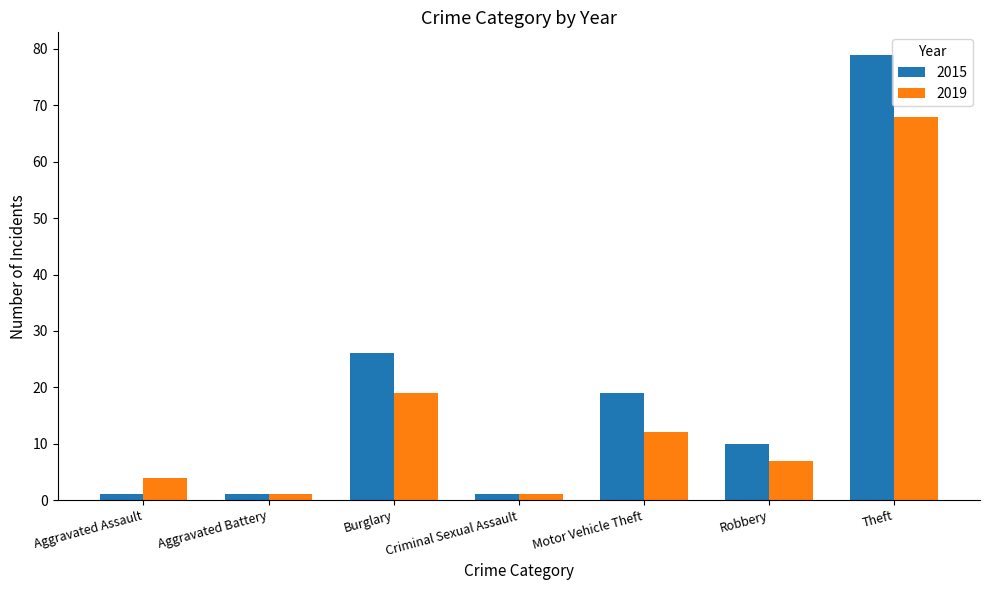

Which series has the largest range (max minus min)?

2015